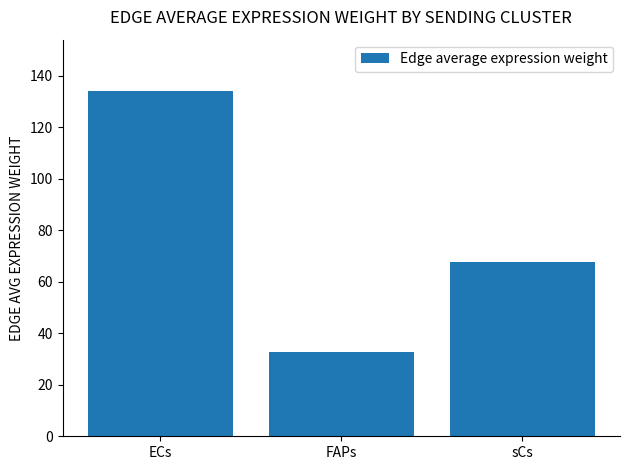

List the labels in order of value, largest first.

ECs, sCs, FAPs